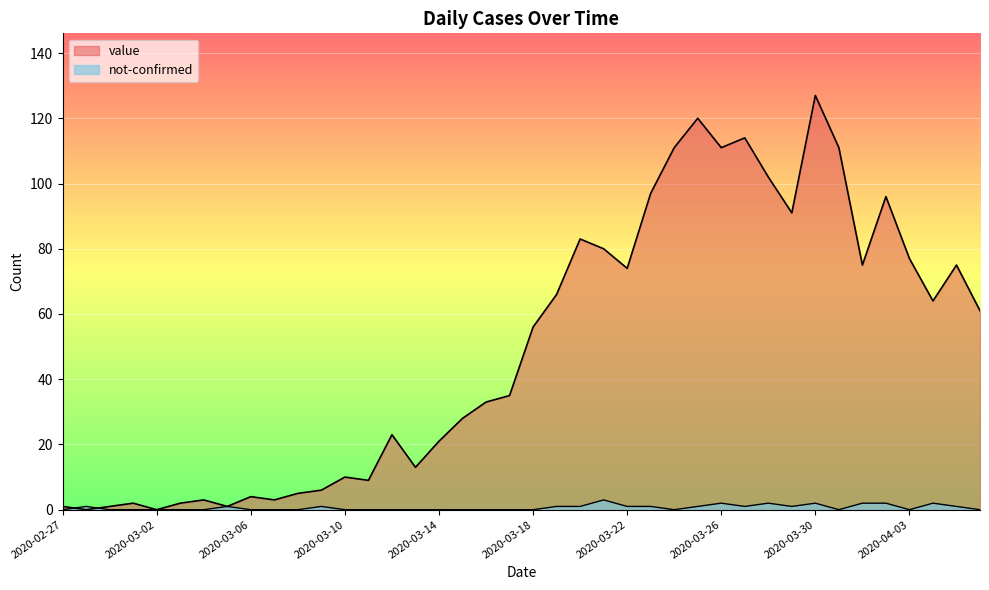

What is the label of the 8th point from the right?

2020-03-30